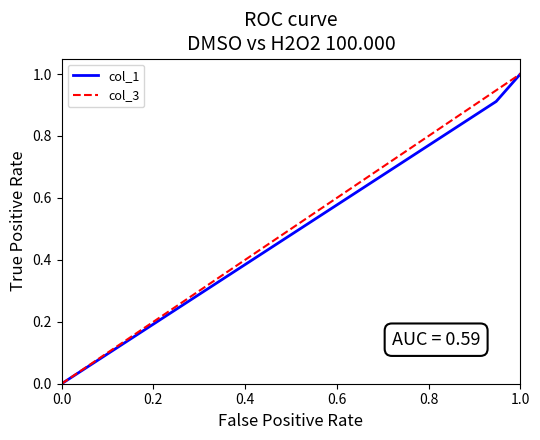

What is the maximum value for col_3?

1.0